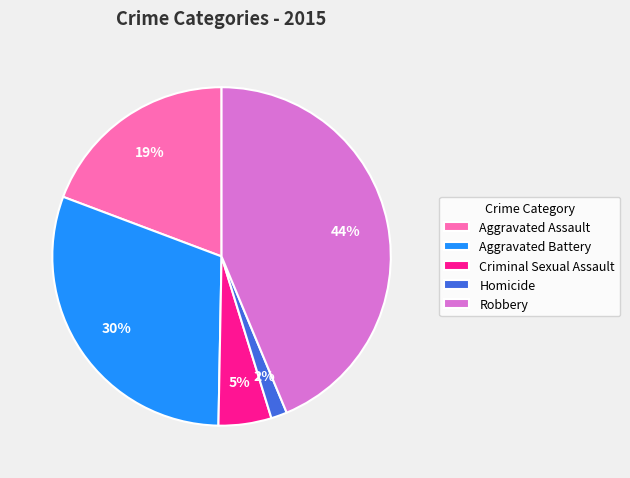

Count the number of slices in the pie.

5